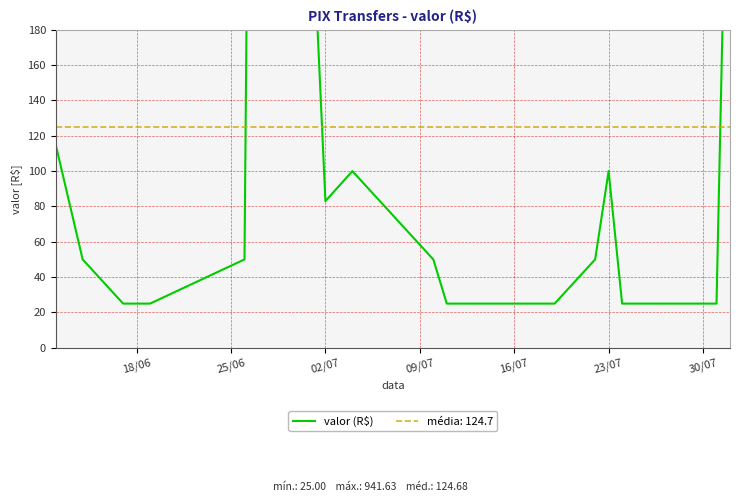

What is the sum of all values?

2368.9